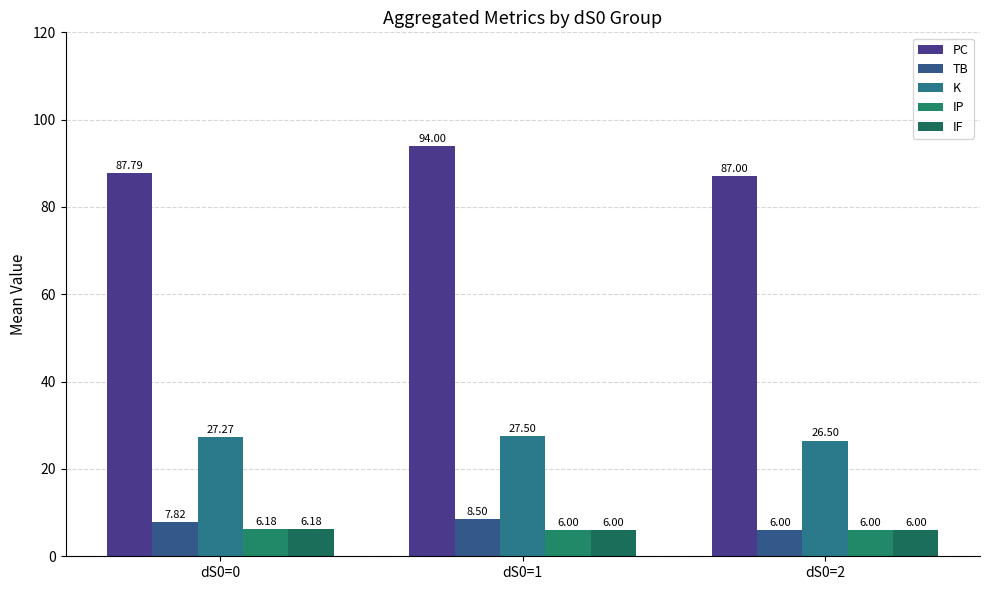

What is the total value across all series at dS0=0?

135.2